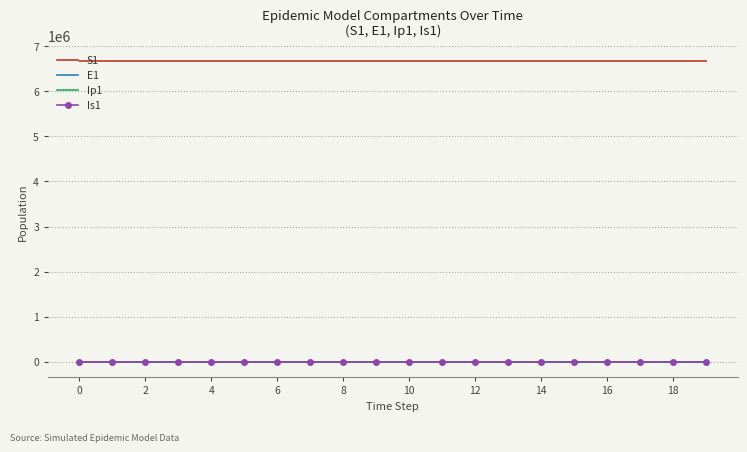

What is the maximum value for S1?

6671082.0